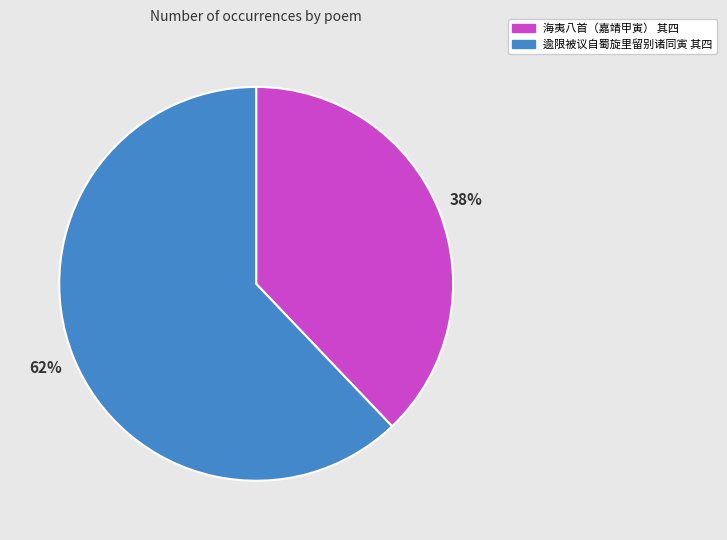

To the nearest percent, what is the difference between the 海夷八首（嘉靖甲寅） 其四 and 逾限被议自蜀旋里留别诸同寅 其四 slice percentages?

24%